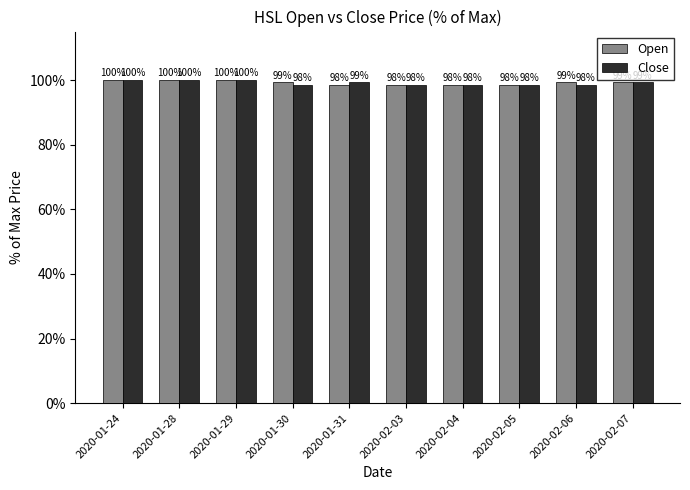

What is the total value across all series at 2020-02-06?

197.7